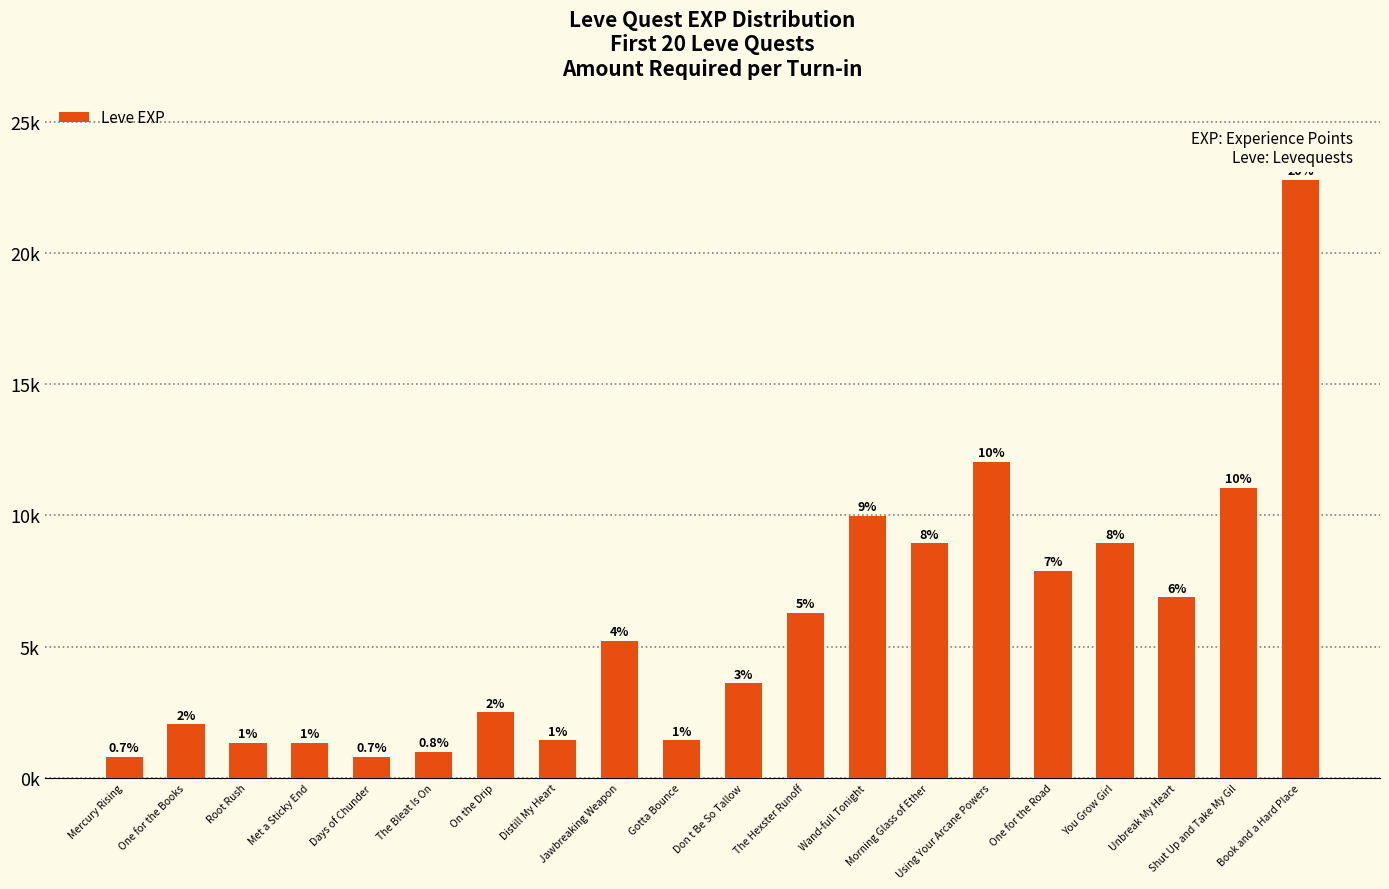

Are the bars horizontal?

No